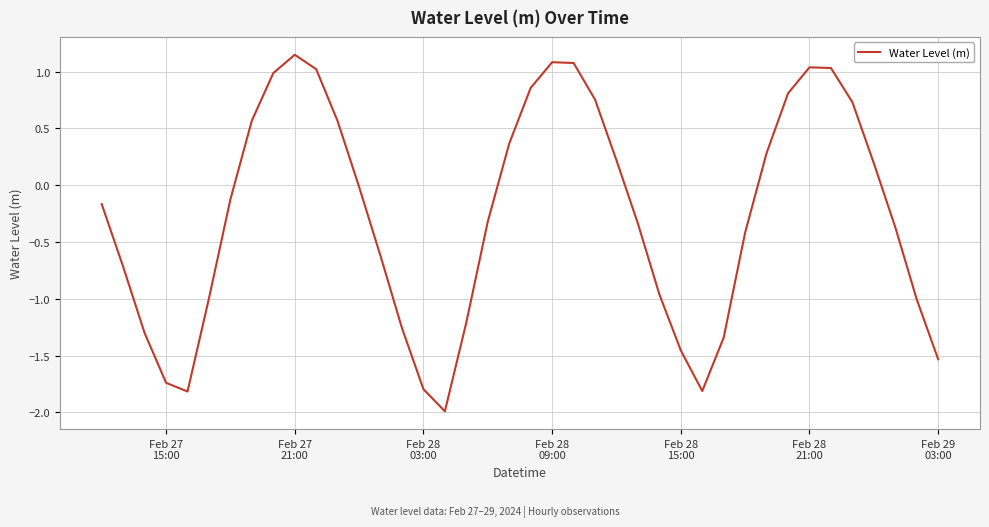

What is the minimum value shown in the chart?

-2.0